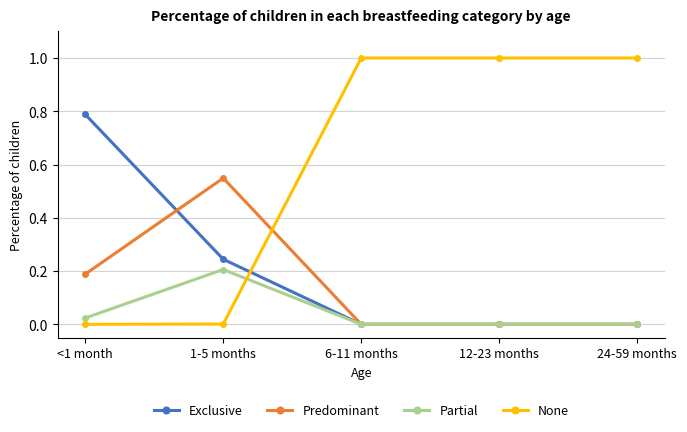

The Partial series shows 0.0 at 12-23 months. True or false?

True